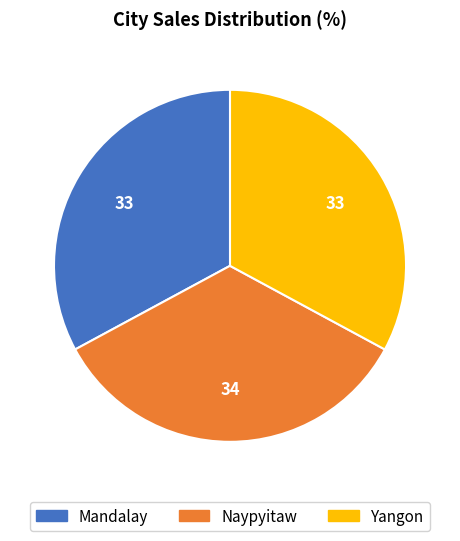

What is the largest slice in the pie chart?

Naypyitaw